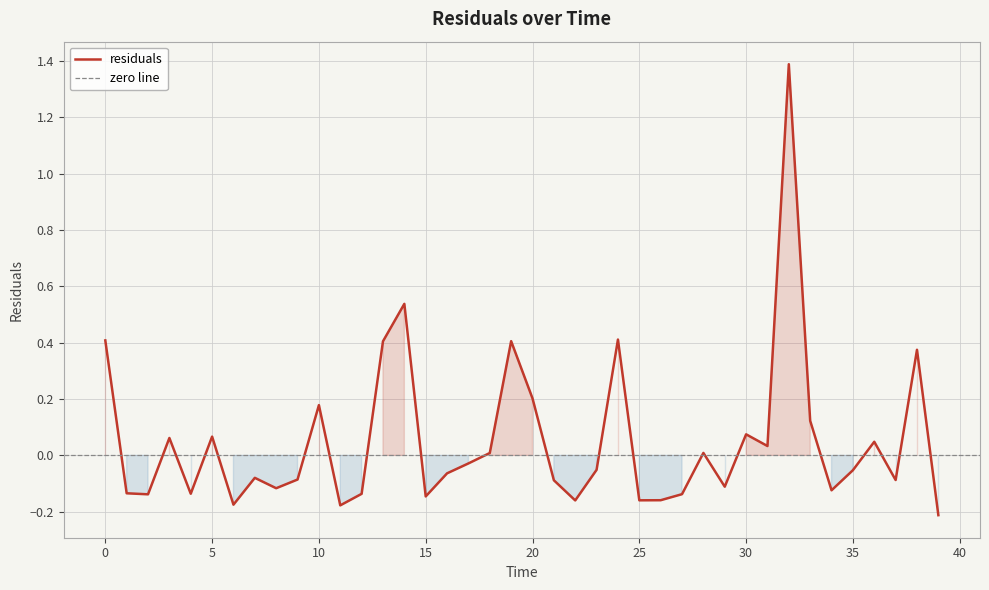

What is the highest value of the residuals series?

1.4